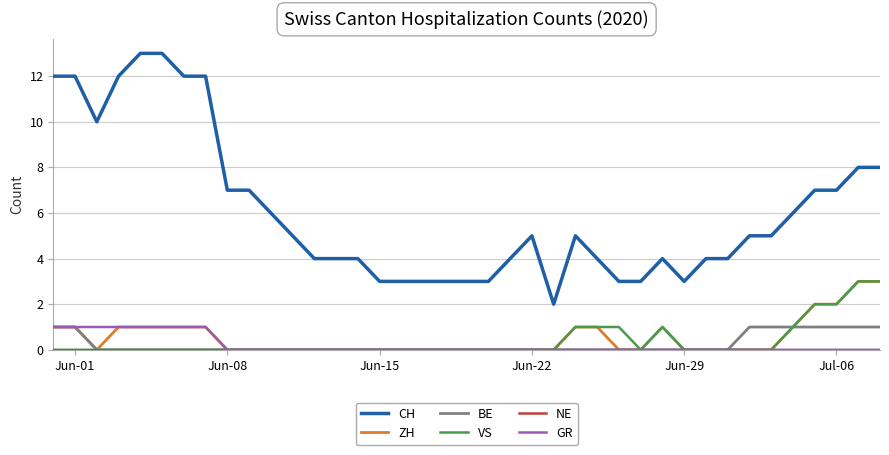

How many distinct data groups are displayed?

6